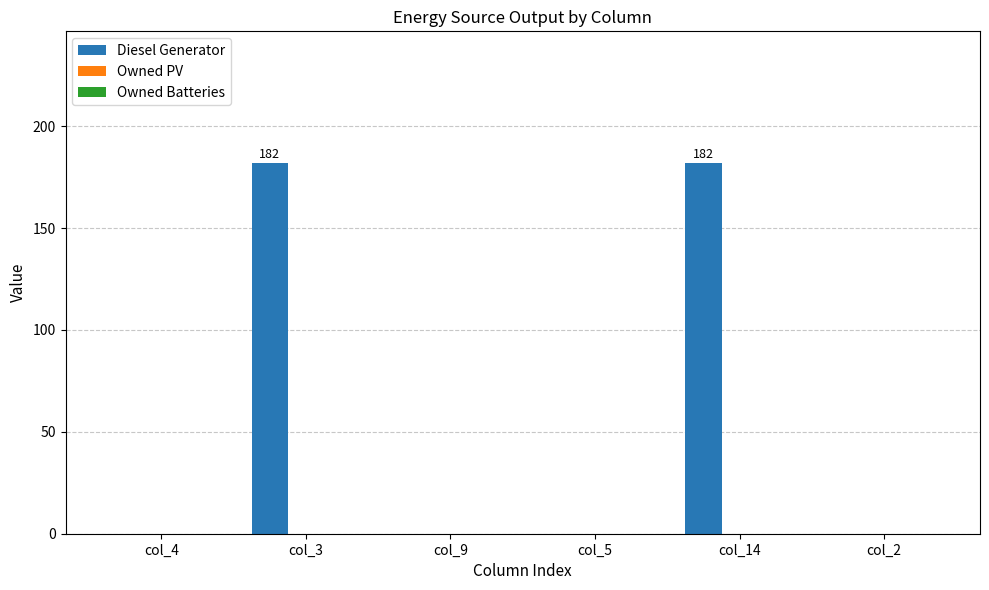

What is the greatest value displayed?

182